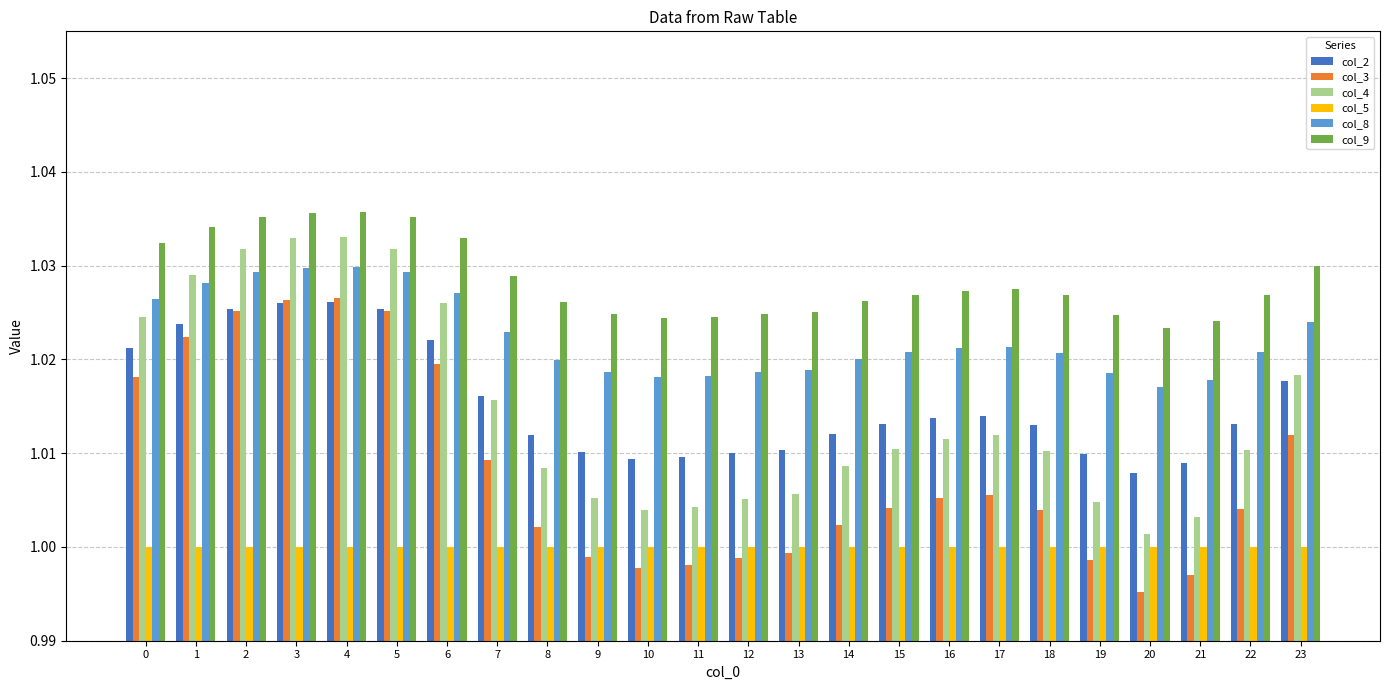

How many data points does each series have?

24